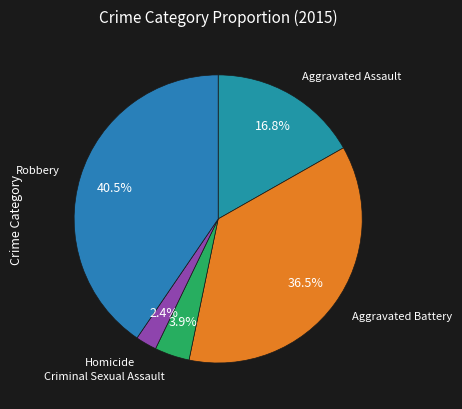

Which slice is the largest?

Robbery